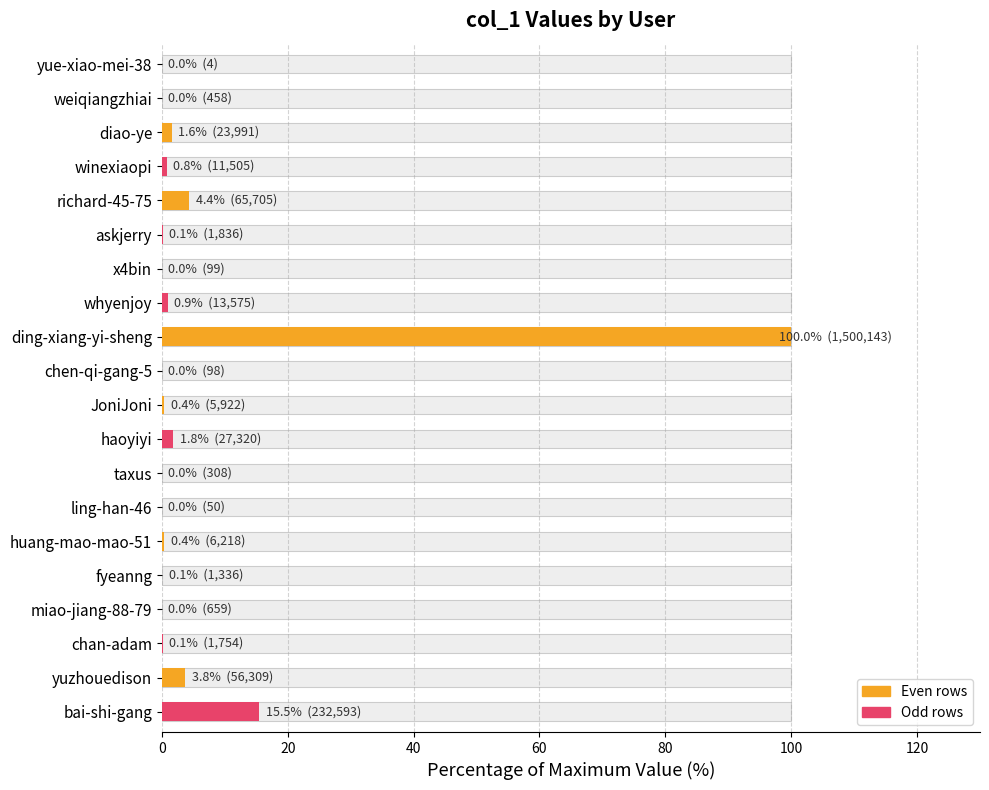

Are the bars horizontal?

Yes